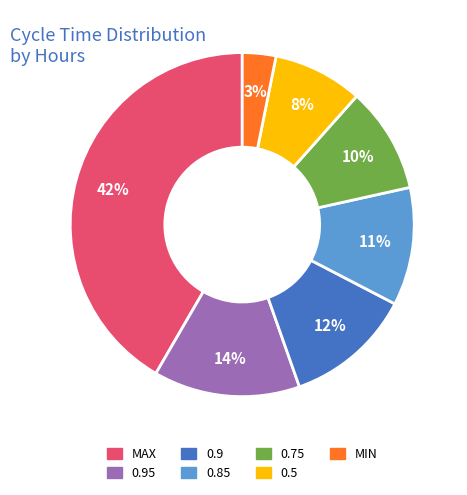

To the nearest percent, what is the average slice percentage?

14%